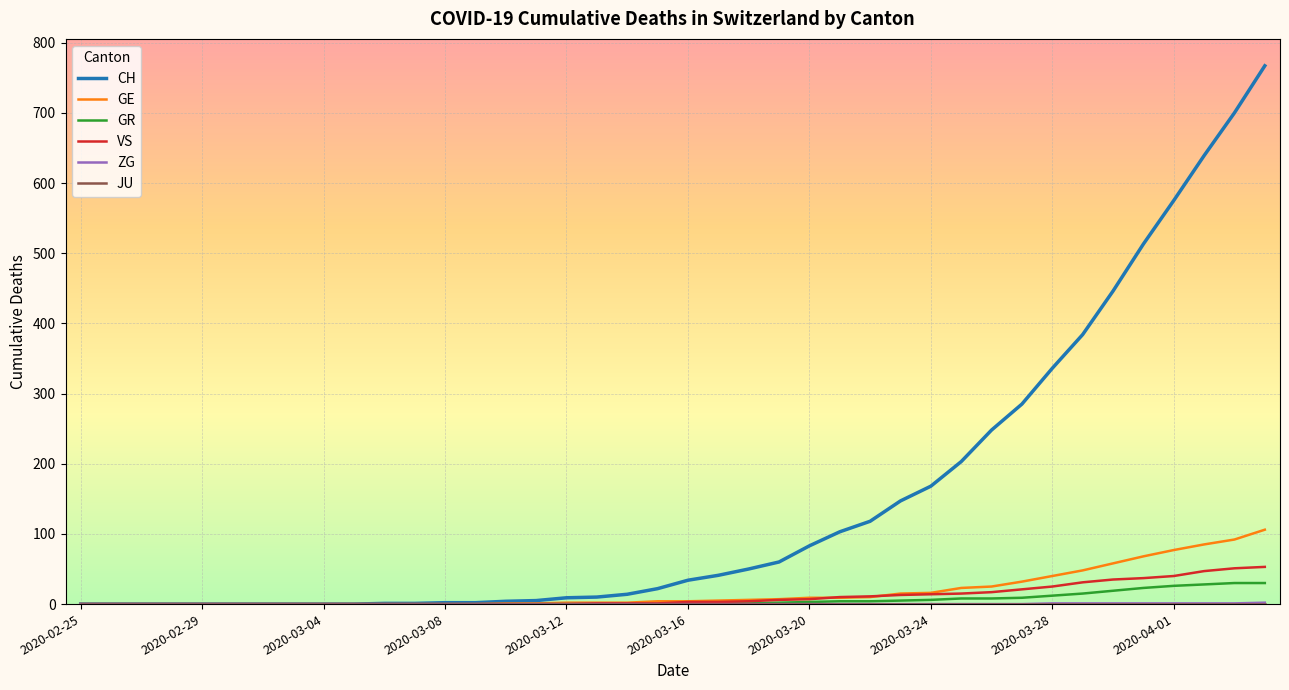

What is the greatest value displayed?

767